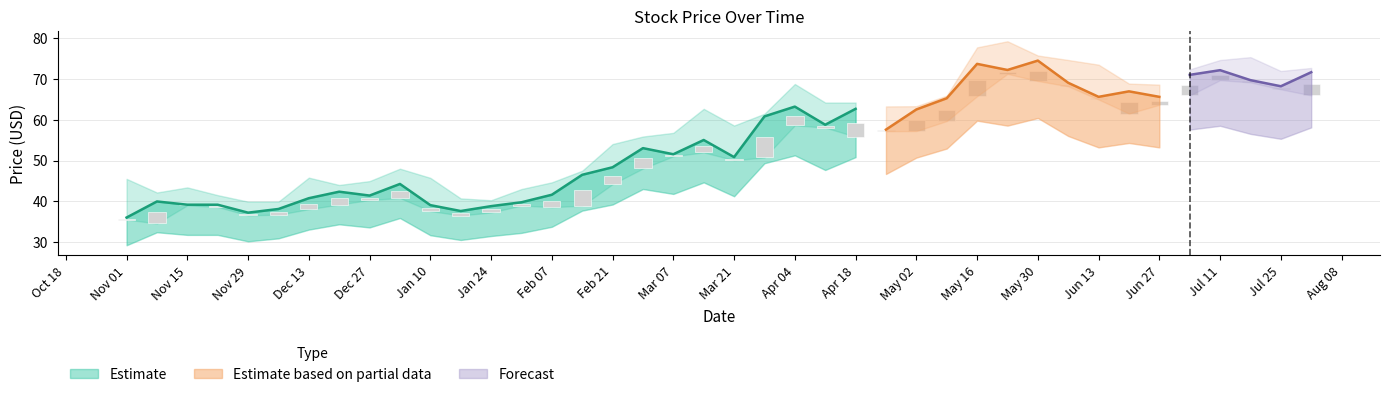

The Close series shows 32.4 at 2005-02-21. True or false?

False